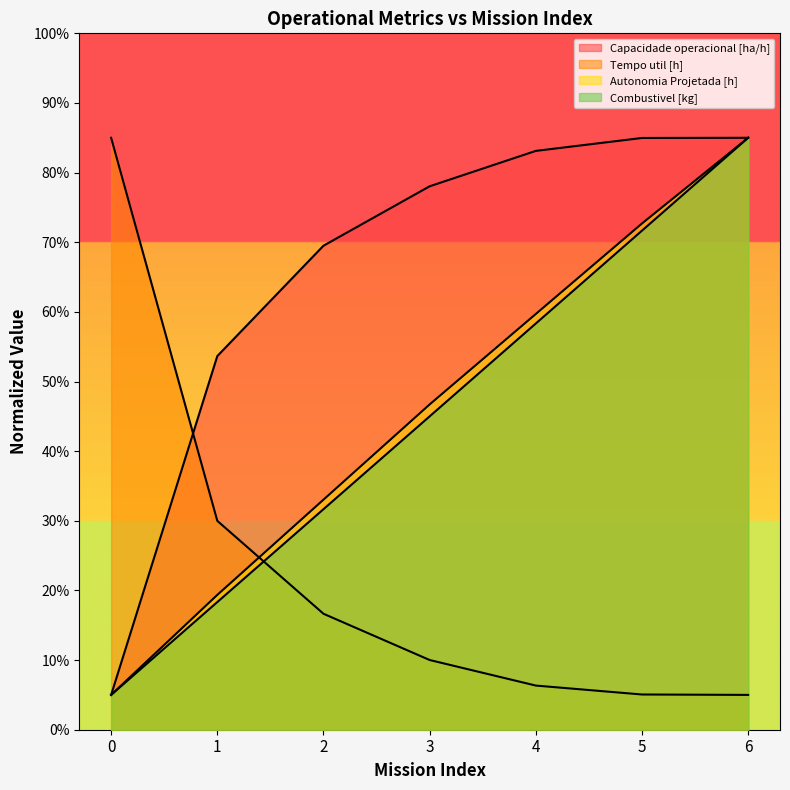

True or false: Tempo util [h] has more than 0 points higher than both neighbors.

False